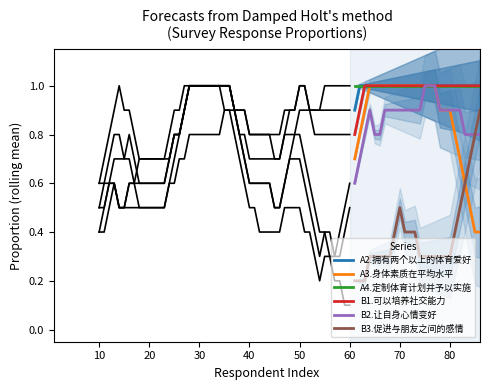

What are all the series names shown in the legend?

A2.拥有两个以上的体育爱好, A3.身体素质在平均水平, A4.定制体育计划并予以实施, B1.可以培养社交能力, B2.让自身心情变好, B3.促进与朋友之间的感情